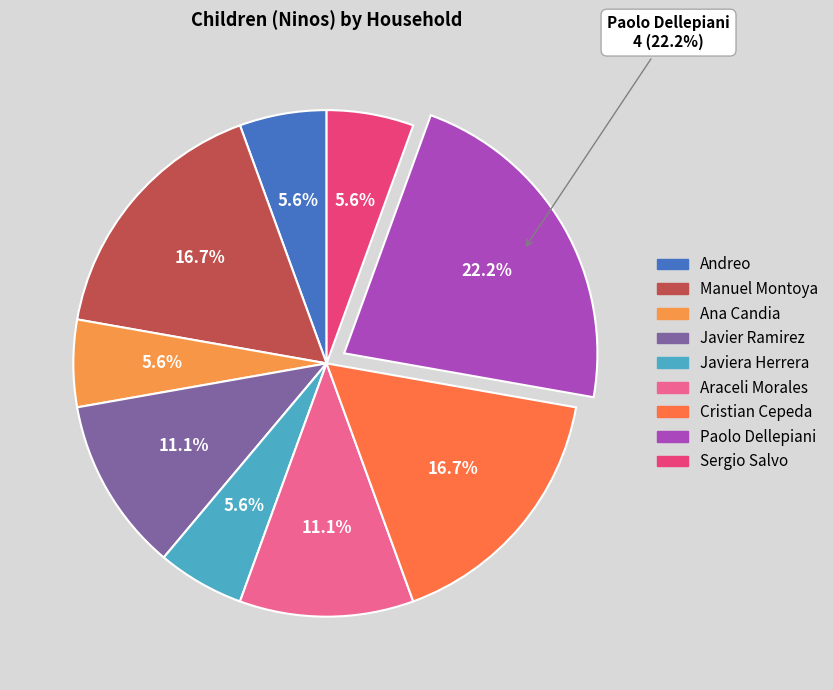

Which slice is the largest?

Paolo Dellepiani